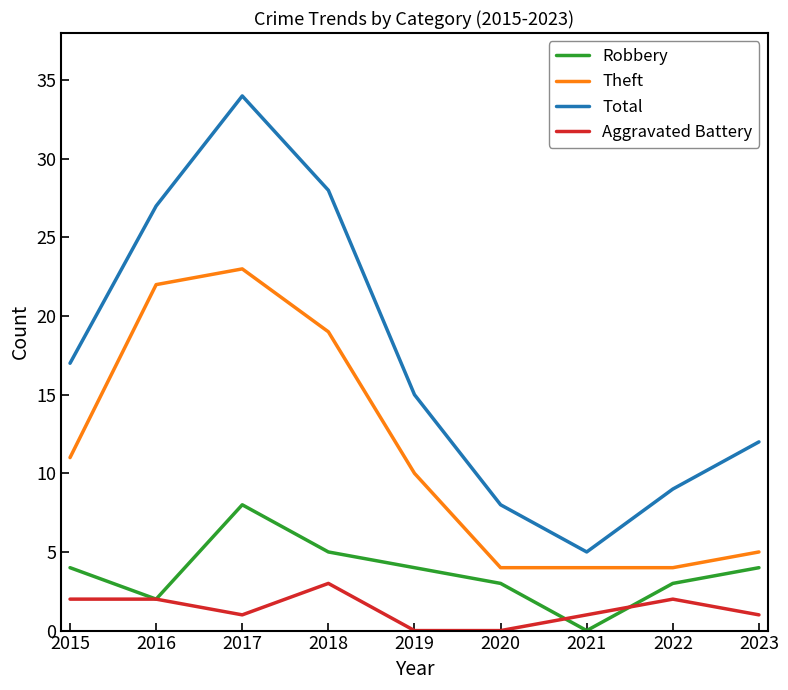

Which series has the largest total across all categories?

Total